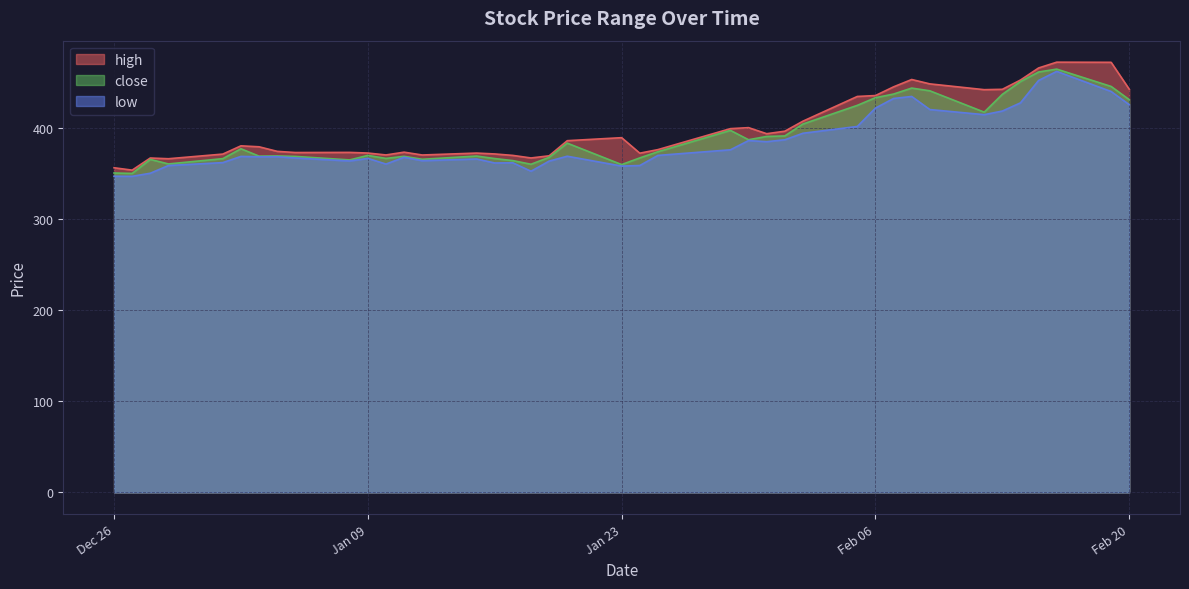

What is the approximate value of low at 2024-01-18?

352.2